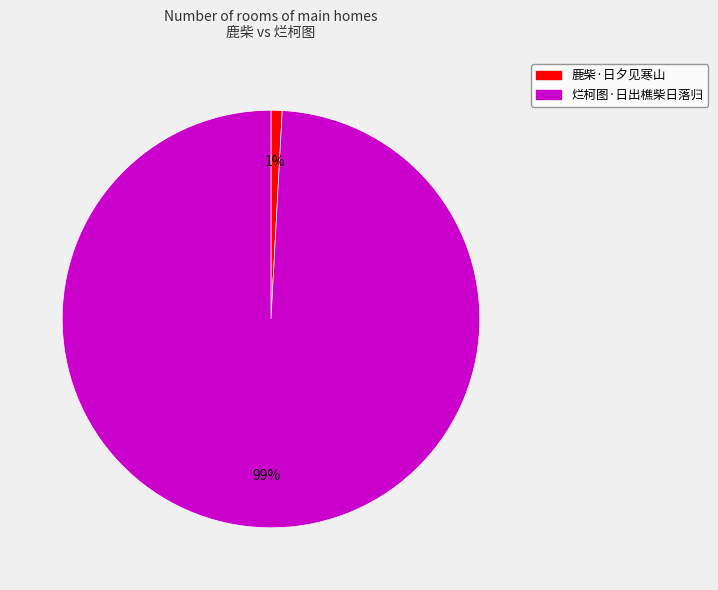

Is the sum of 烂柯图·日出樵柴日落归 and 鹿柴·日夕见寒山 greater than half?

Yes